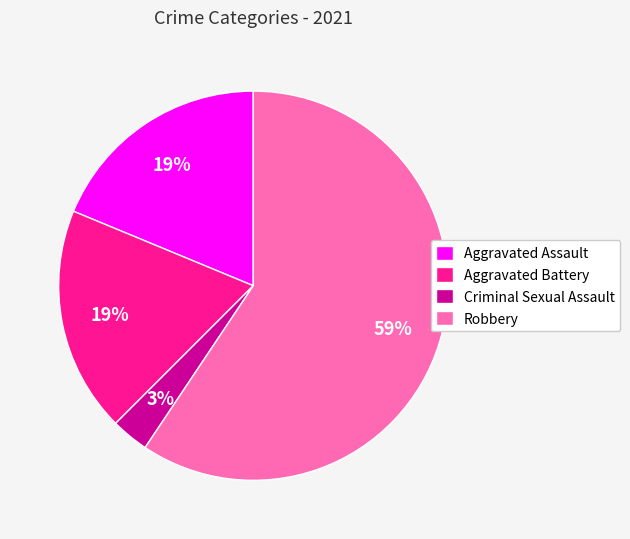

What is the largest slice in the pie chart?

Robbery